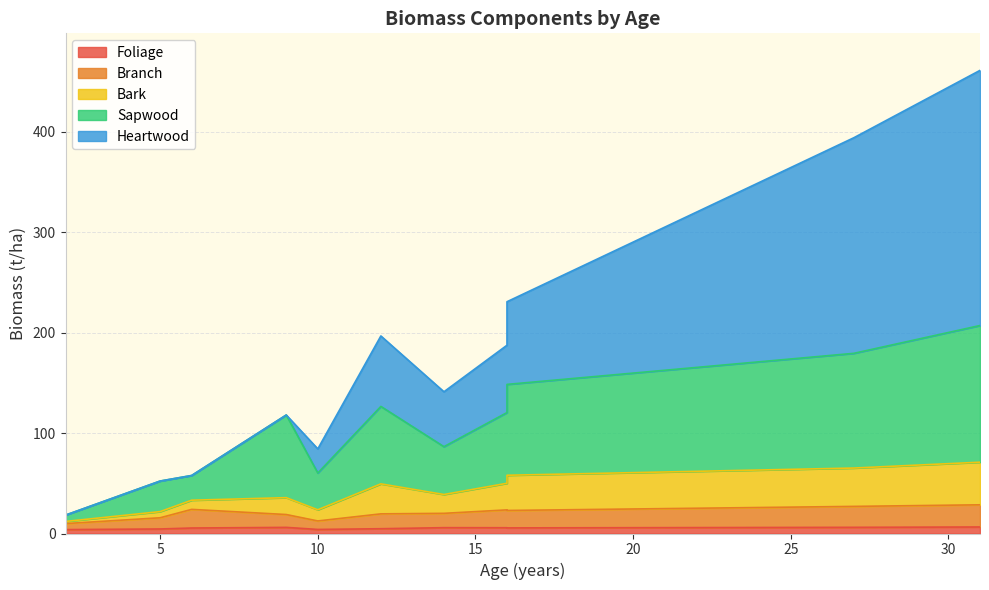

At which category is the sum across all series the highest?

31